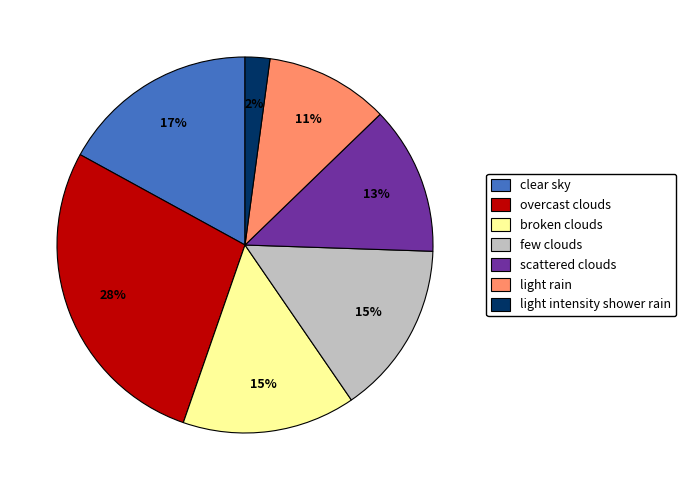

To the nearest percent, what portion does few clouds represent?

15%